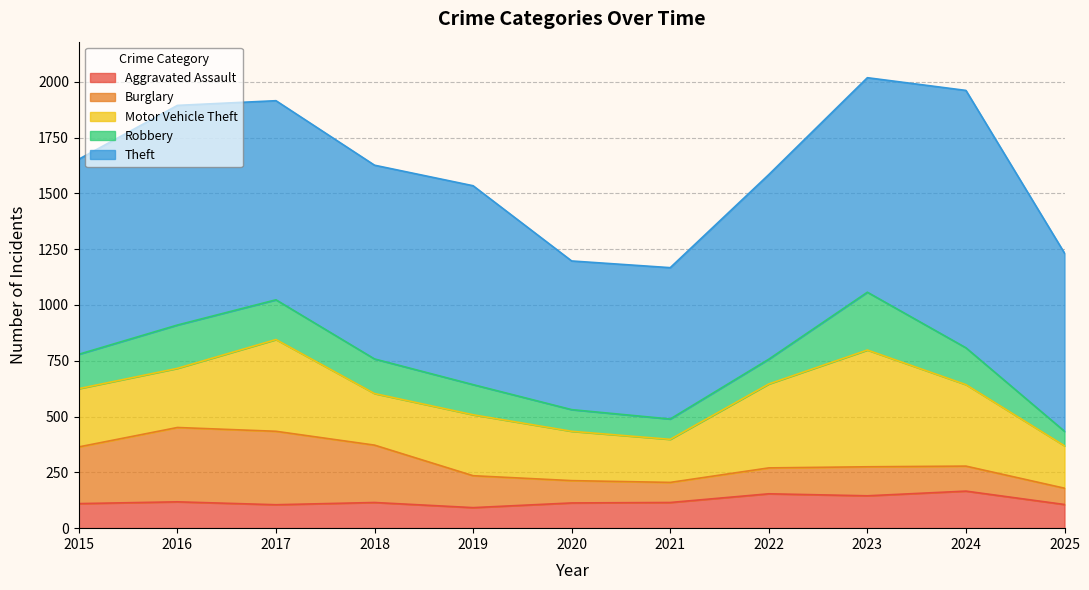

True or false: Theft has a value of 247 at 2024.

False